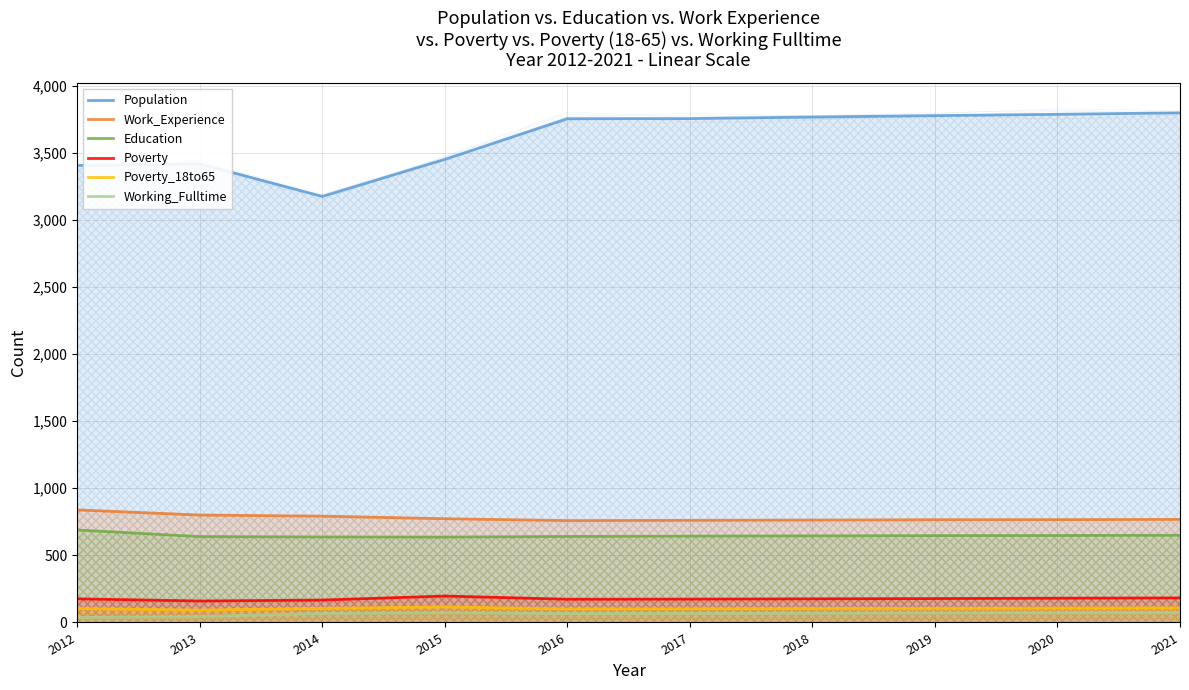

What is the sum of the Education values at 2016 and 2013?

1281